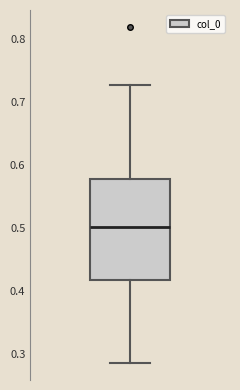

Read this box plot against the y-axis: the position of the median line, the range covered by the box, and the ends of both whiskers. The values are not printed on the chart, so give them approximately, as read against the axis.

median 0.50, box 0.42 to 0.58, whiskers 0.28 to 0.73